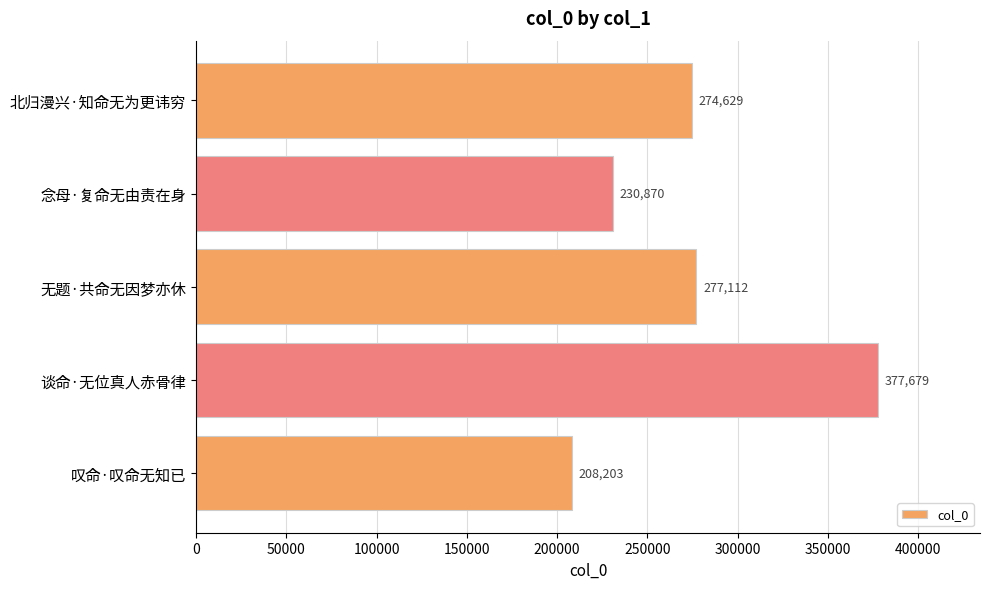

Approximately how many times larger is the value at 谈命·无位真人赤骨律 compared to 北归漫兴·知命无为更讳穷?

1.4